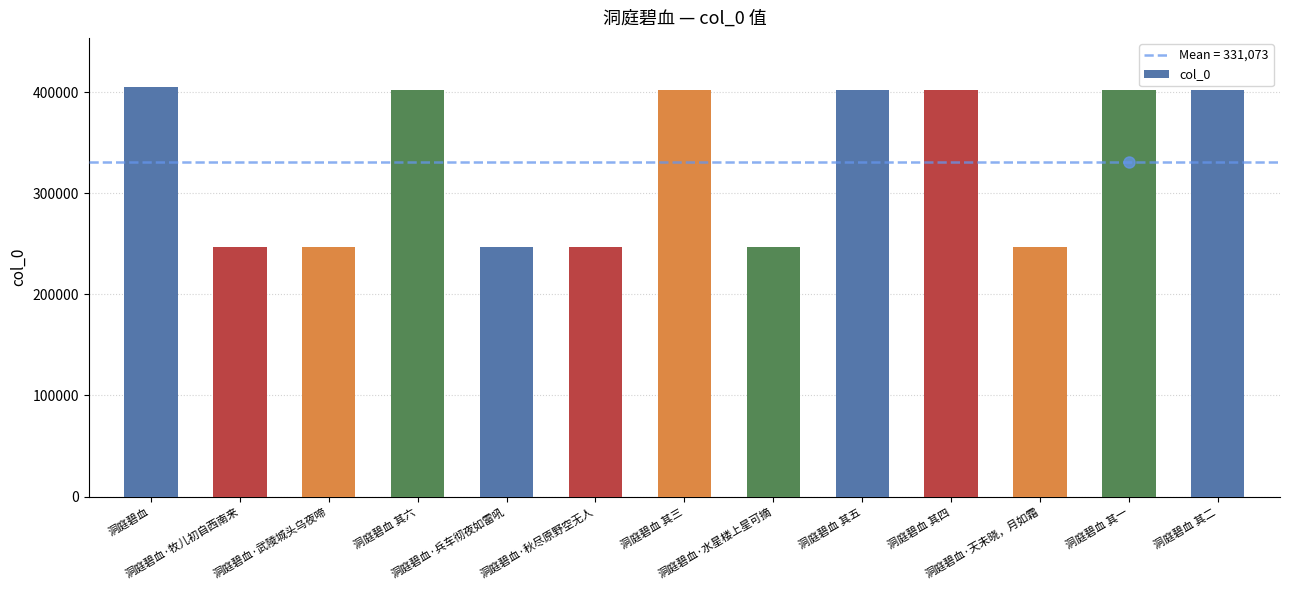

How many series are shown in this chart?

1